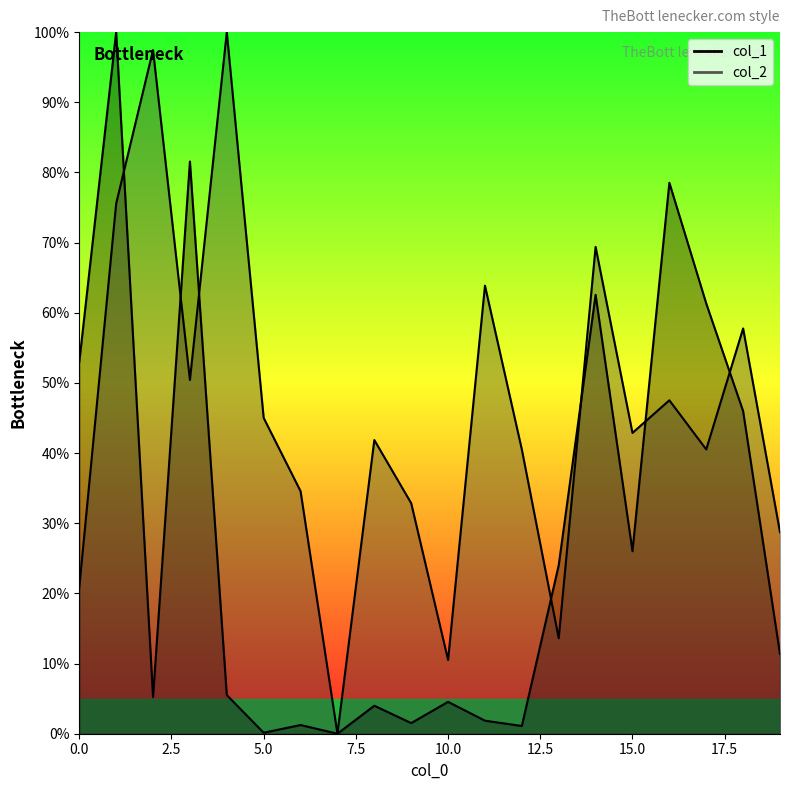

What is the sum of the col_2 values at 18 and 0?

78.6